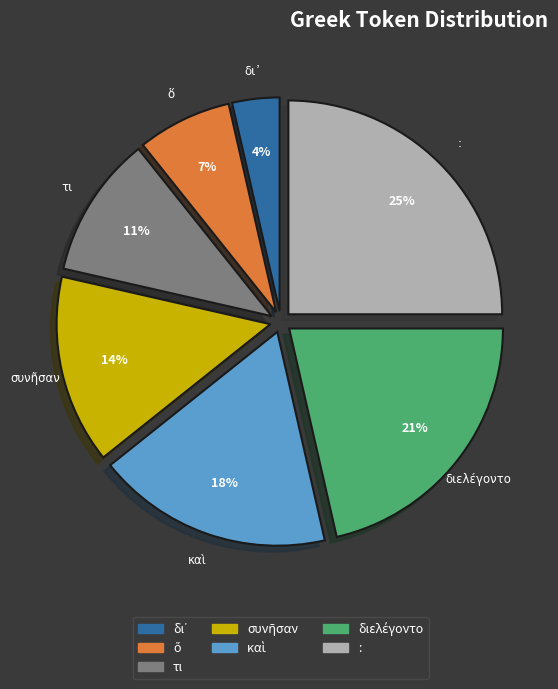

Which slice is the largest?

: